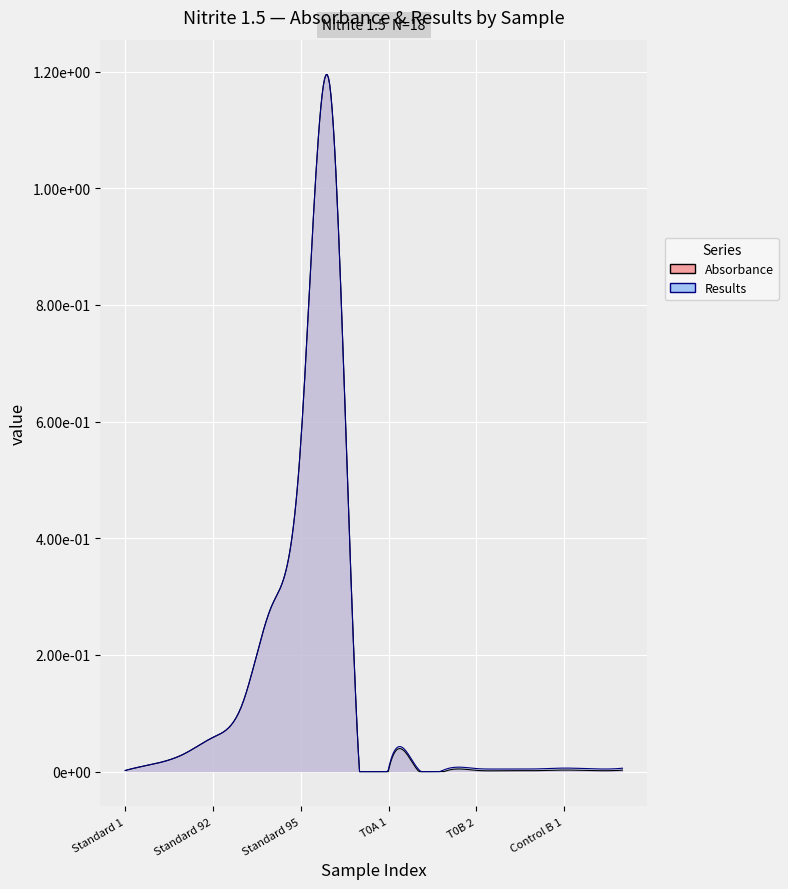

Which series has the largest total across all categories?

Results